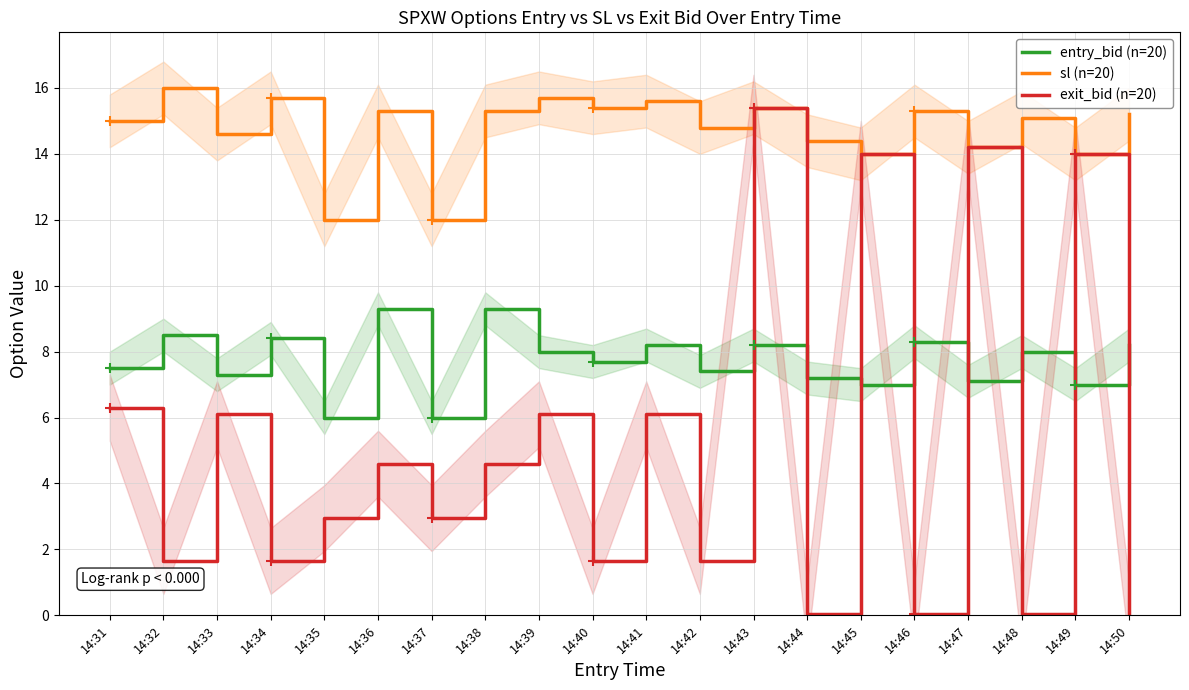

Where does the entry_bid (n=20) series first go above 8?

14:32